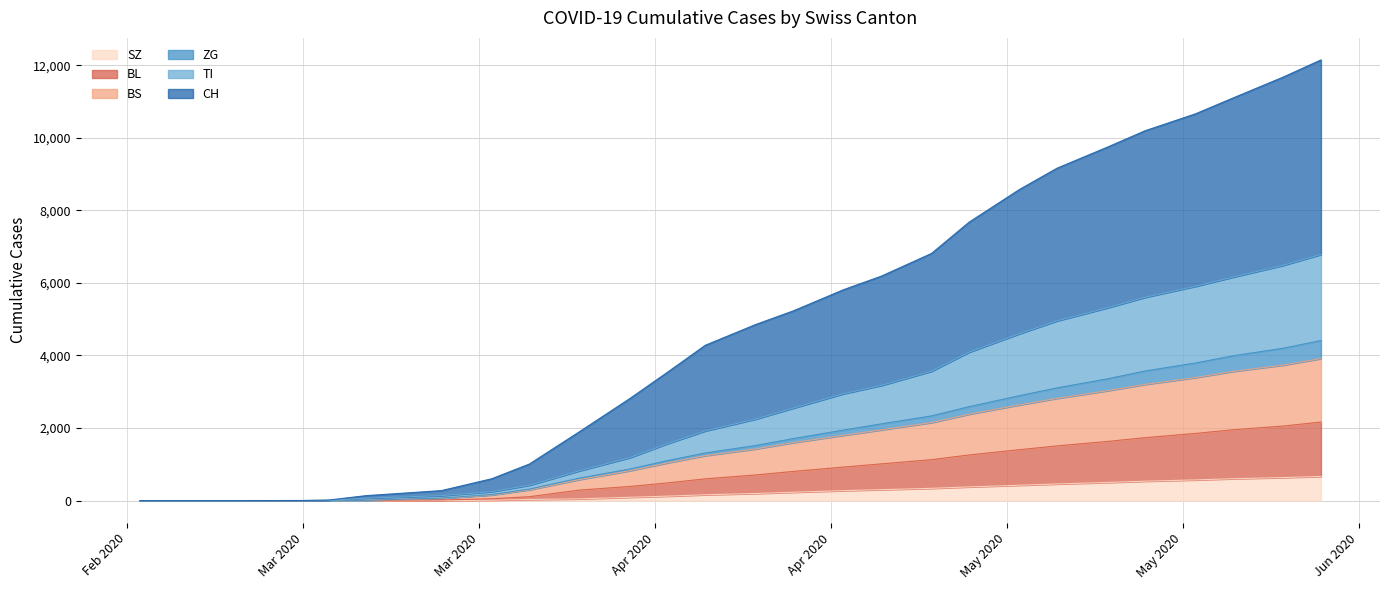

True or false: SZ has more than 0 points higher than both neighbors.

False